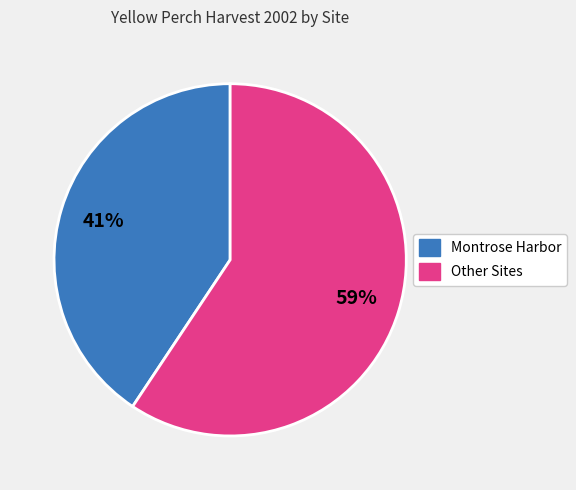

To the nearest percent, what is the average slice percentage?

50%